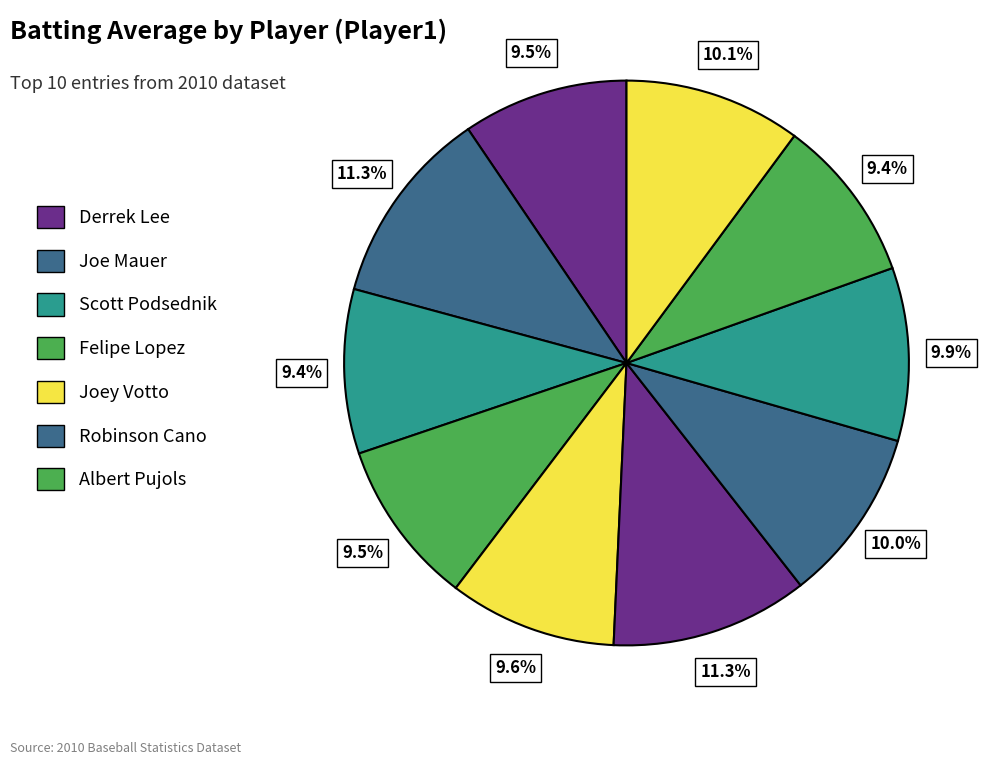

To the nearest percent, what is the average slice percentage?

10%